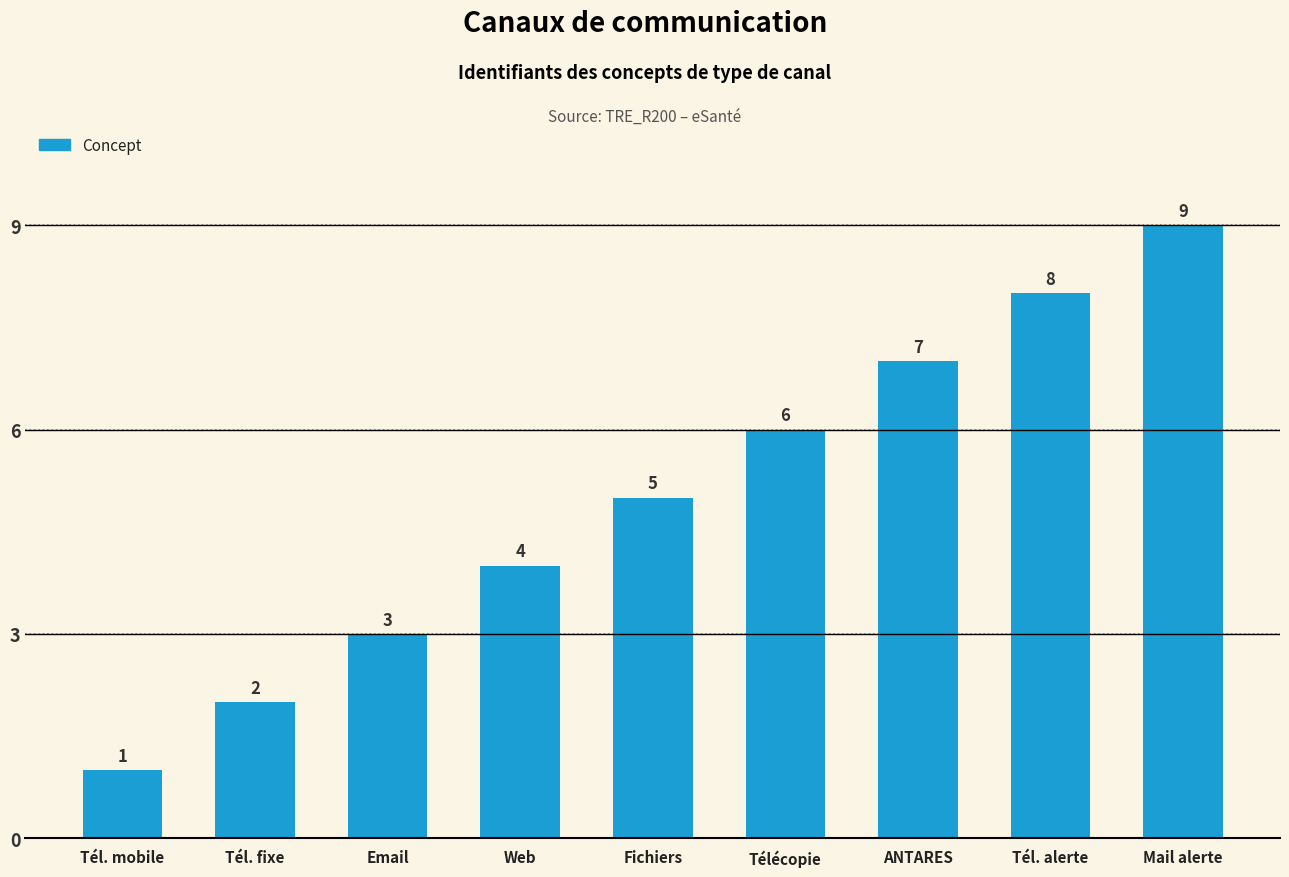

What is the difference between the maximum and second lowest values?

7